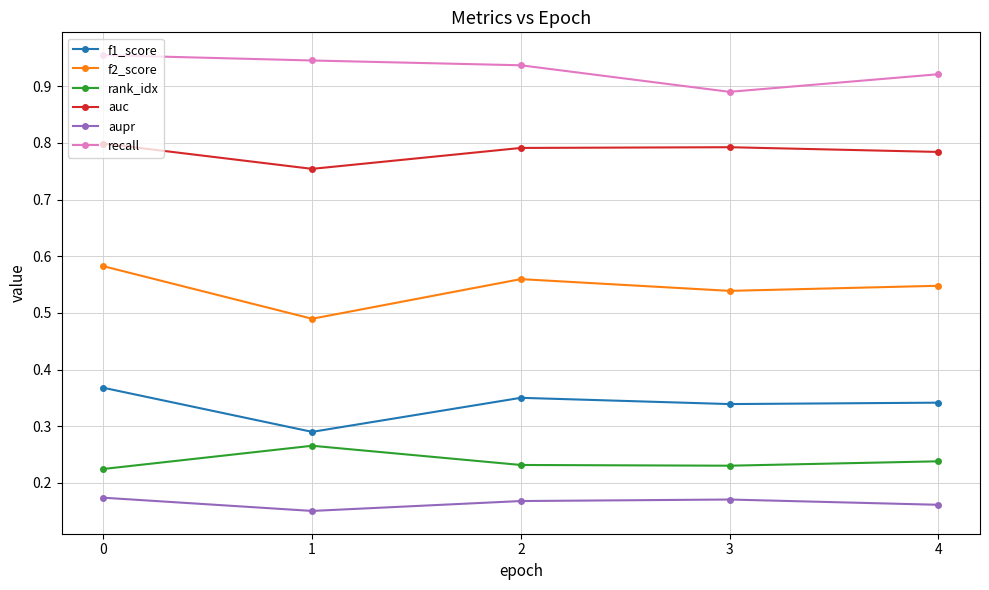

What is the total value across all series at 4?

3.0